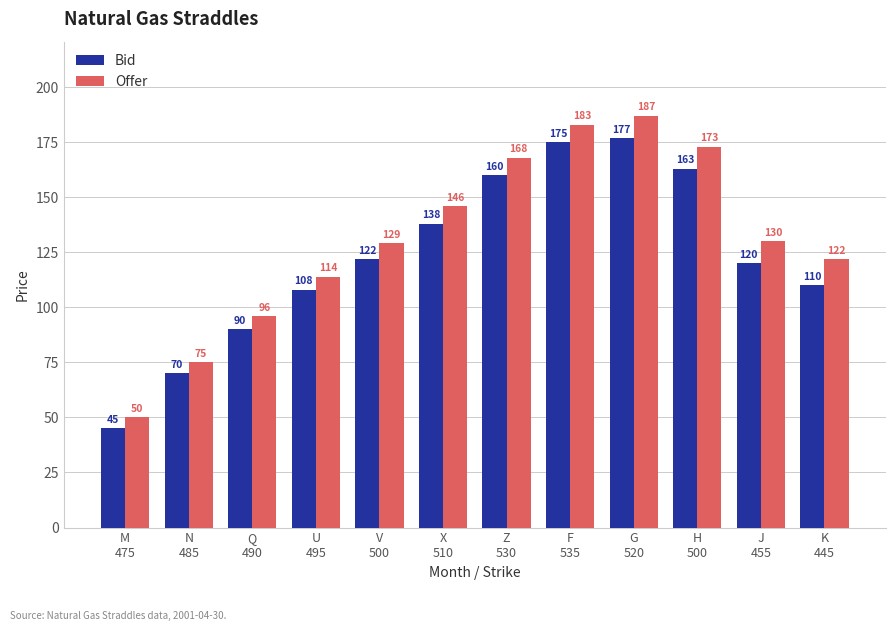

Which series has the largest total across all categories?

Offer